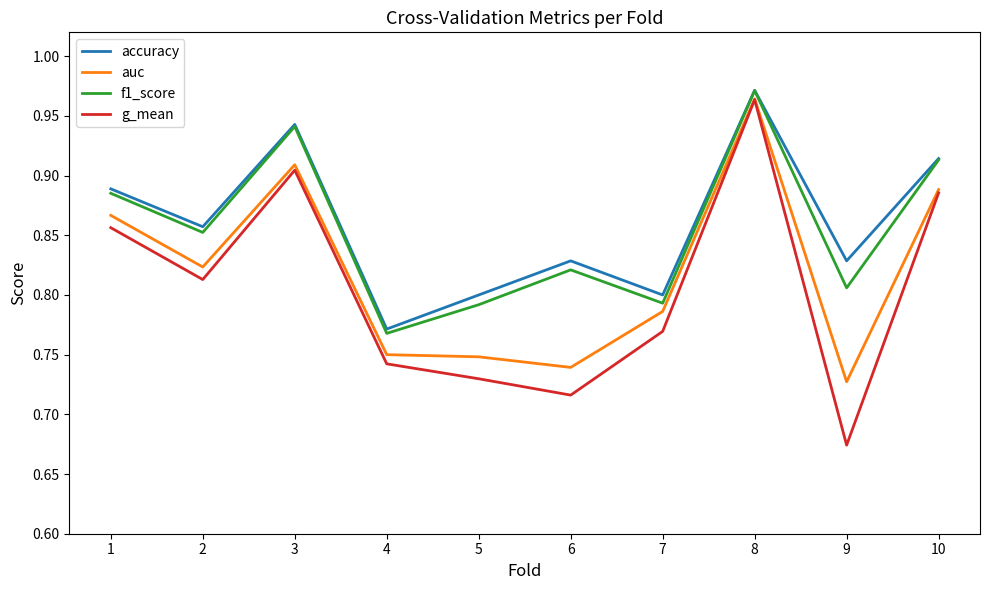

What are all the series names shown in the legend?

accuracy, auc, f1_score, g_mean